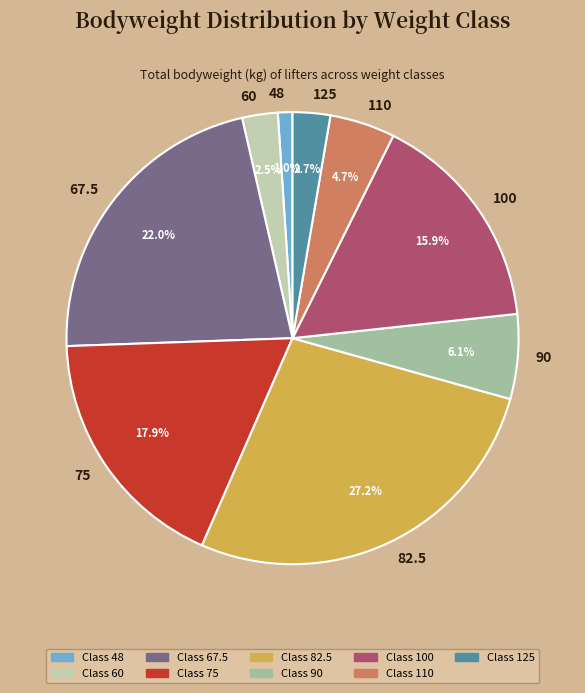

What is the total percentage of 110 and 60?

7.2%